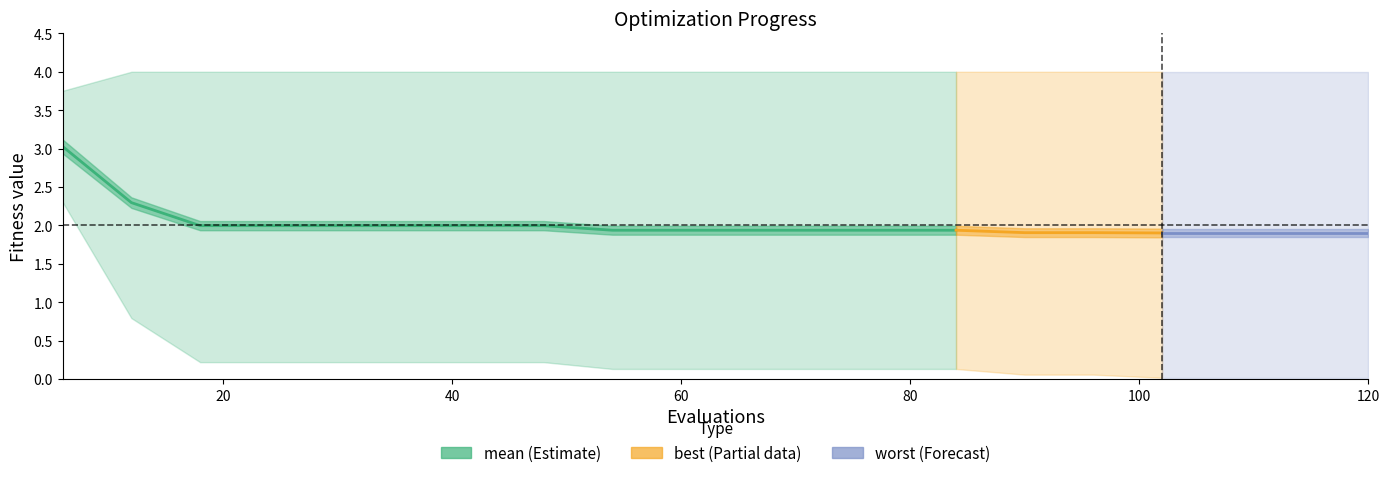

At which label is mean closest to 2?

18